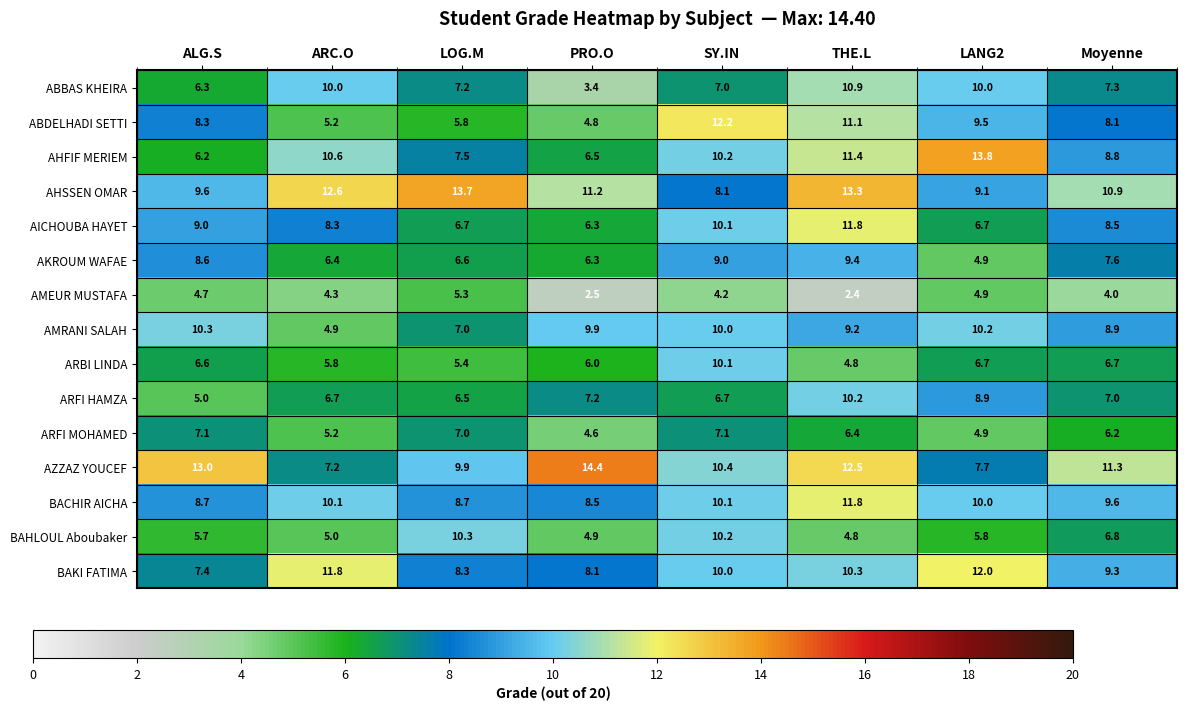

True or false: AZZAZ YOUCEF has a value of 14.4 at PRO.O.

True